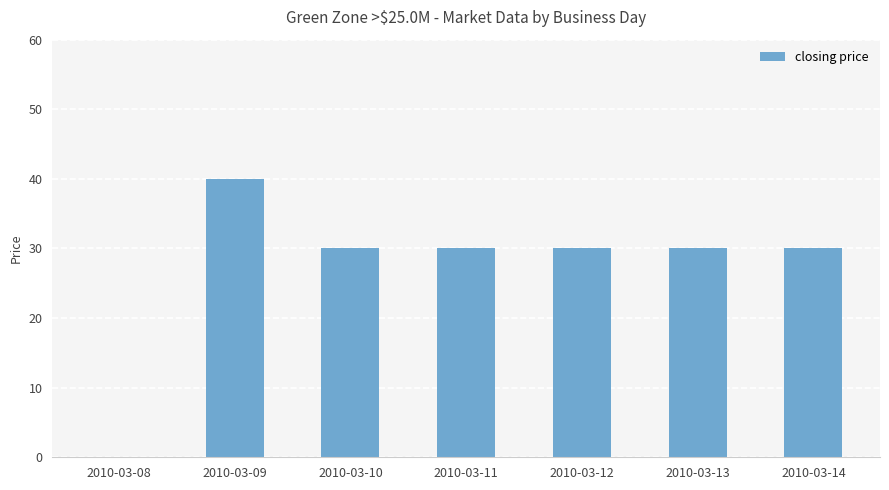

What is the change in value from 2010-03-08 to 2010-03-12?

+30